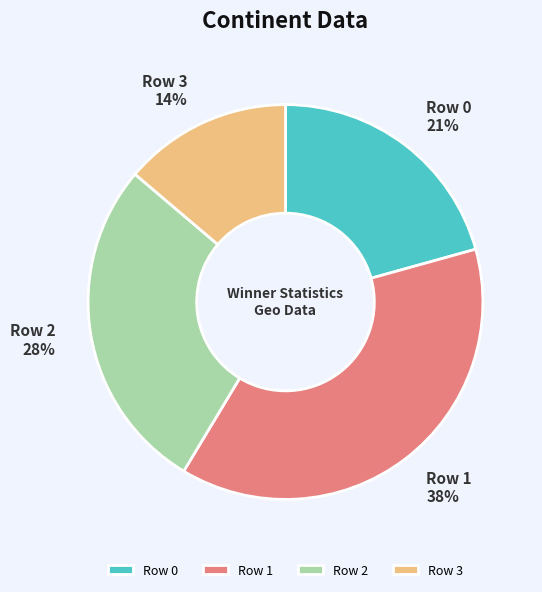

To the nearest percent, what is the difference between the Row 0 and Row 3 slice percentages?

7%